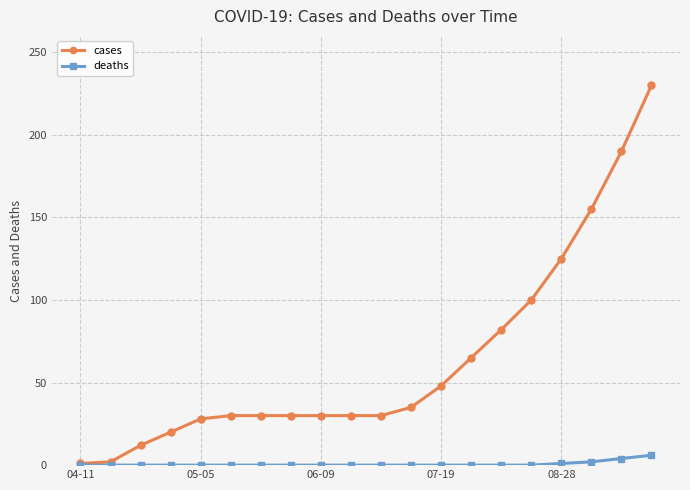

Which series has the largest total across all categories?

cases